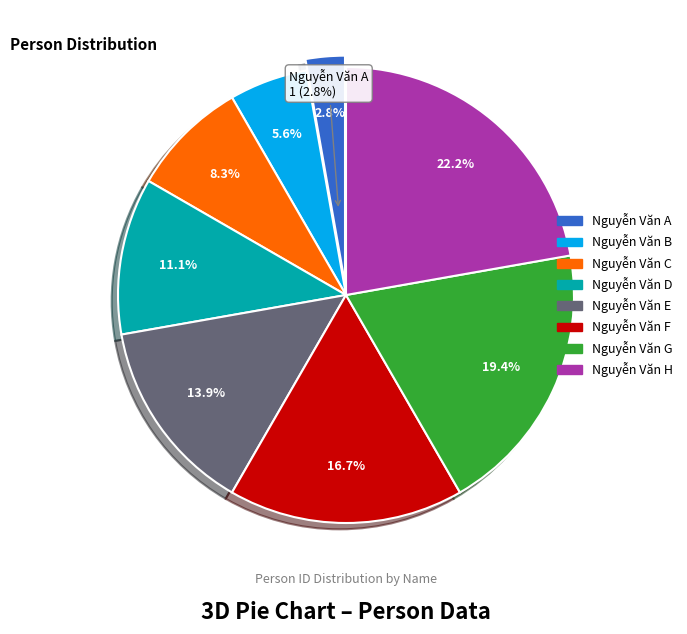

Which category has the smallest portion of the pie?

Nguyễn Văn A